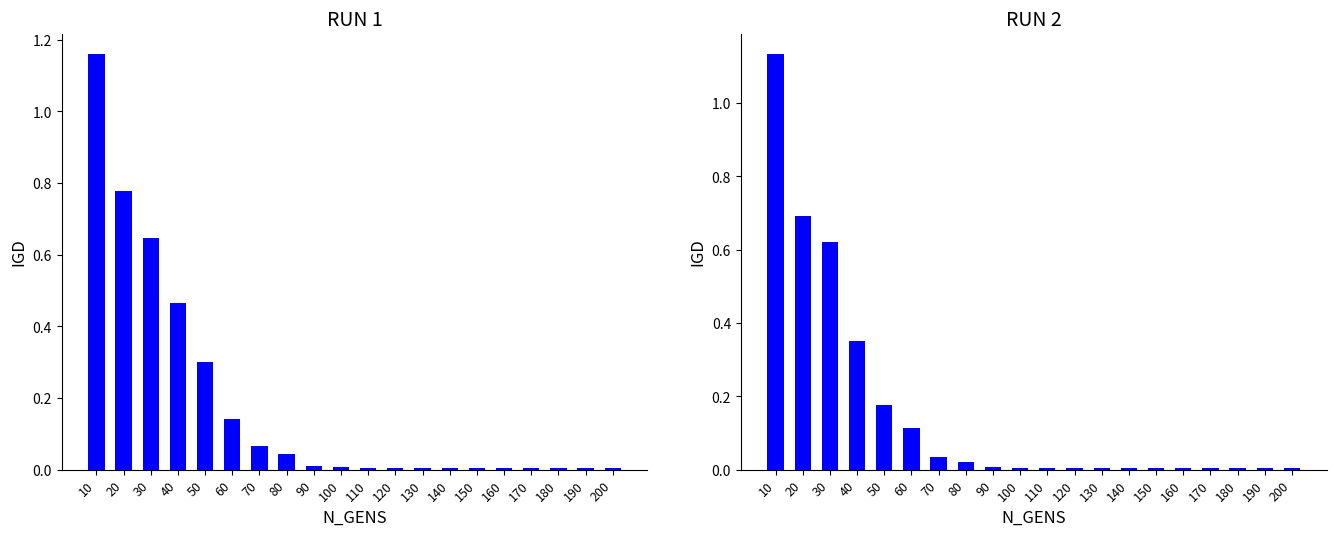

At which label is RUN 1 closest to 0?

180